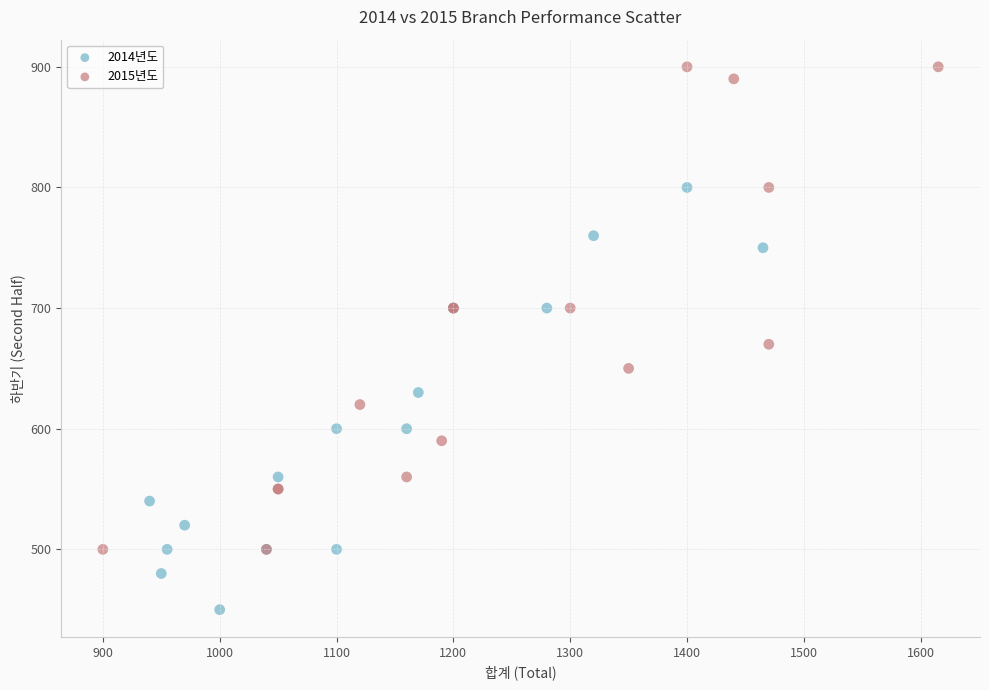

Which series contains the highest Y value?

2015년도